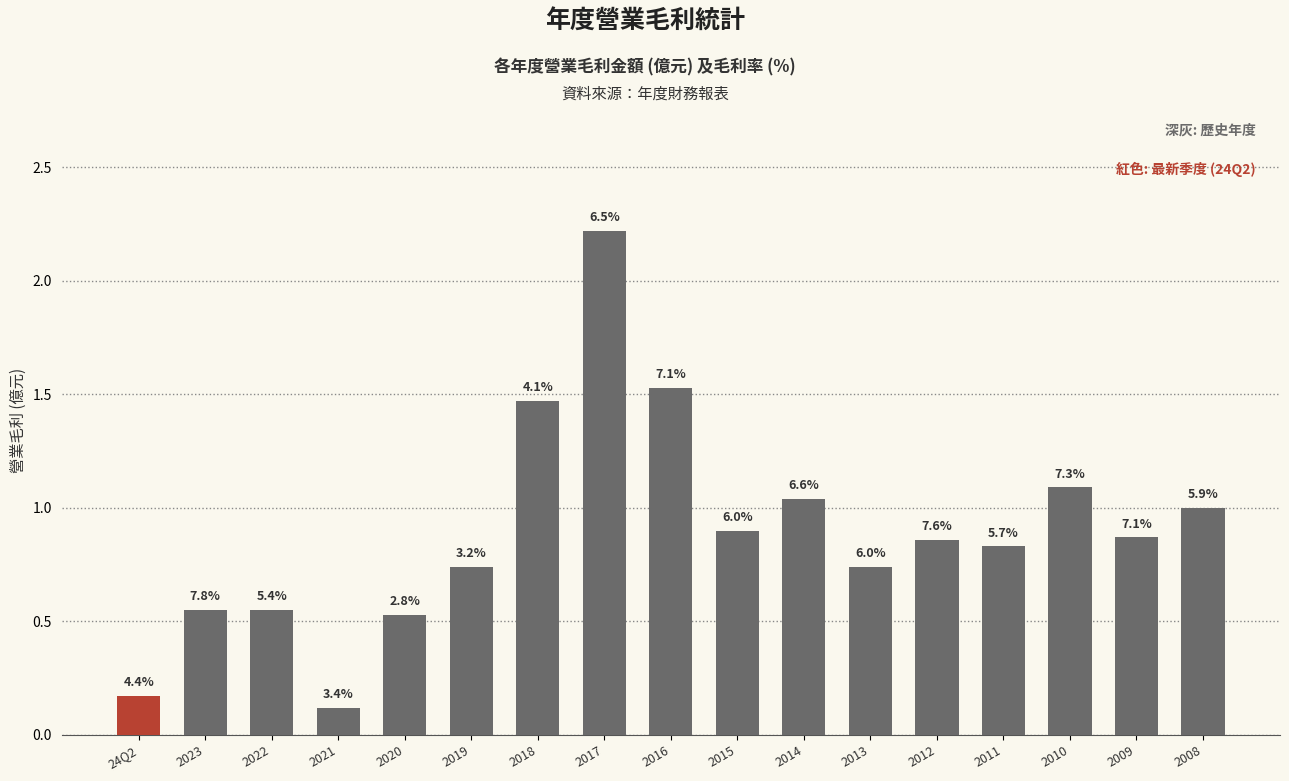

Does the chart contain any negative values?

No